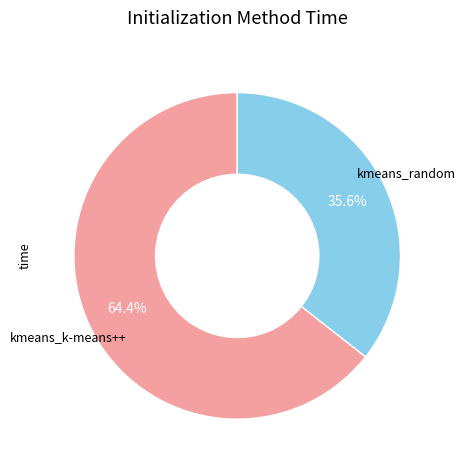

Is it true that kmeans_random is 36% of the pie?

True